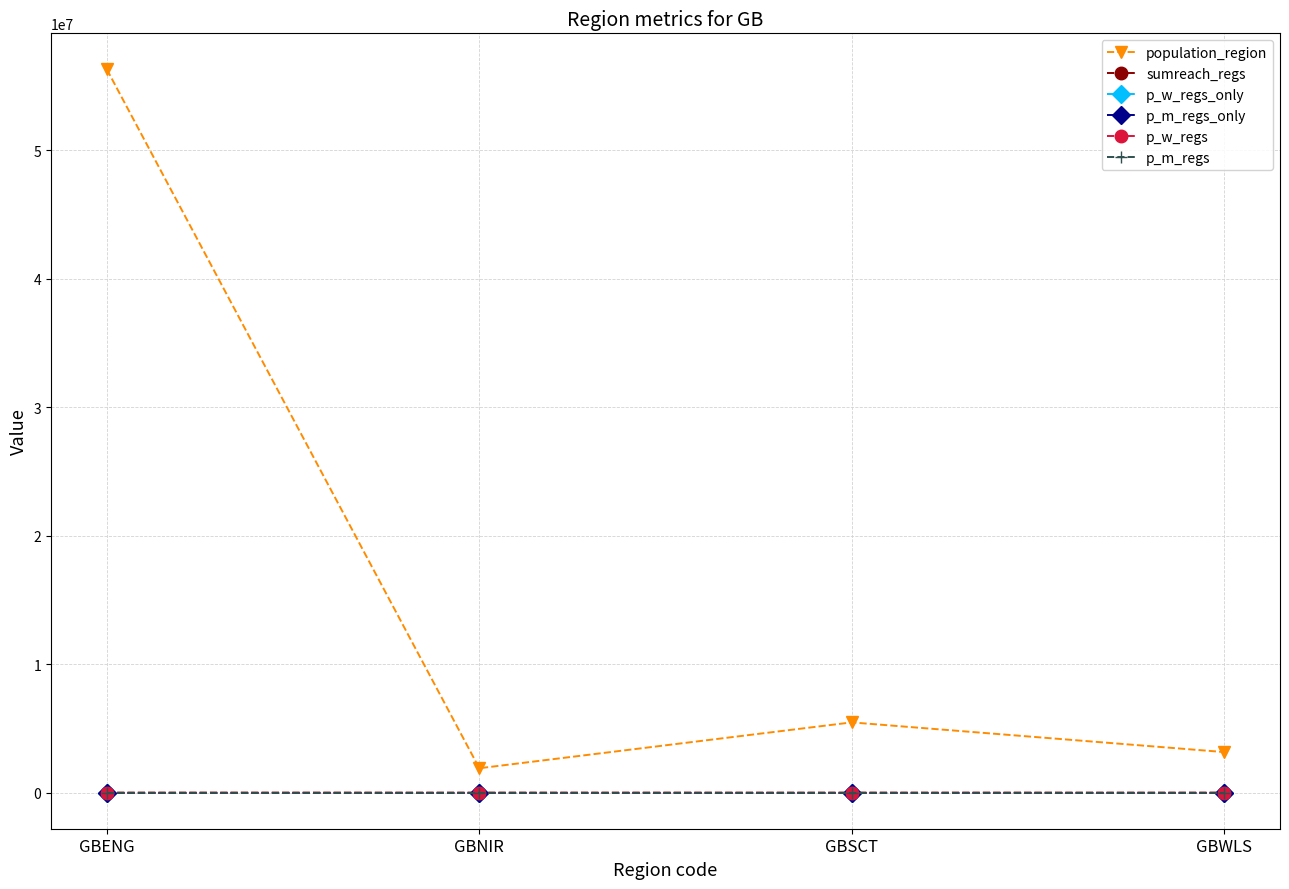

Is this an area chart (filled region under the line)?

No